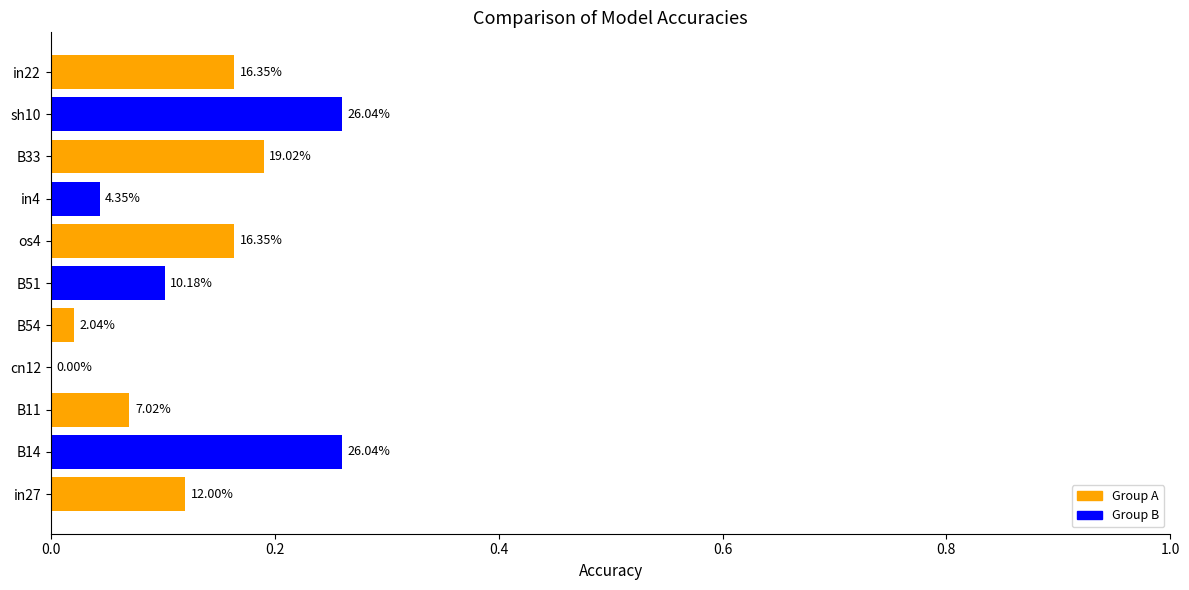

What is the maximum value shown in the chart?

0.3